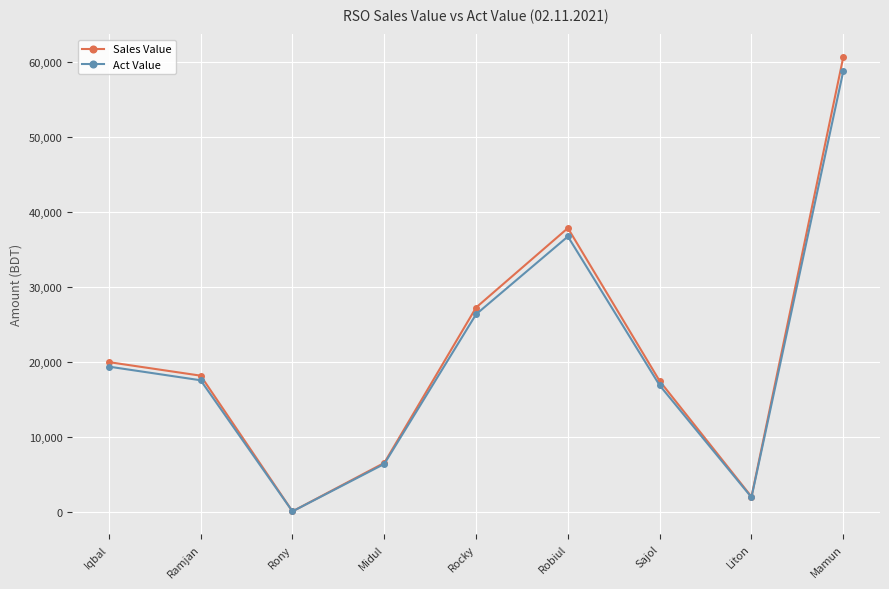

What is the difference between the second highest and minimum values in the Act Value series?

36653.3